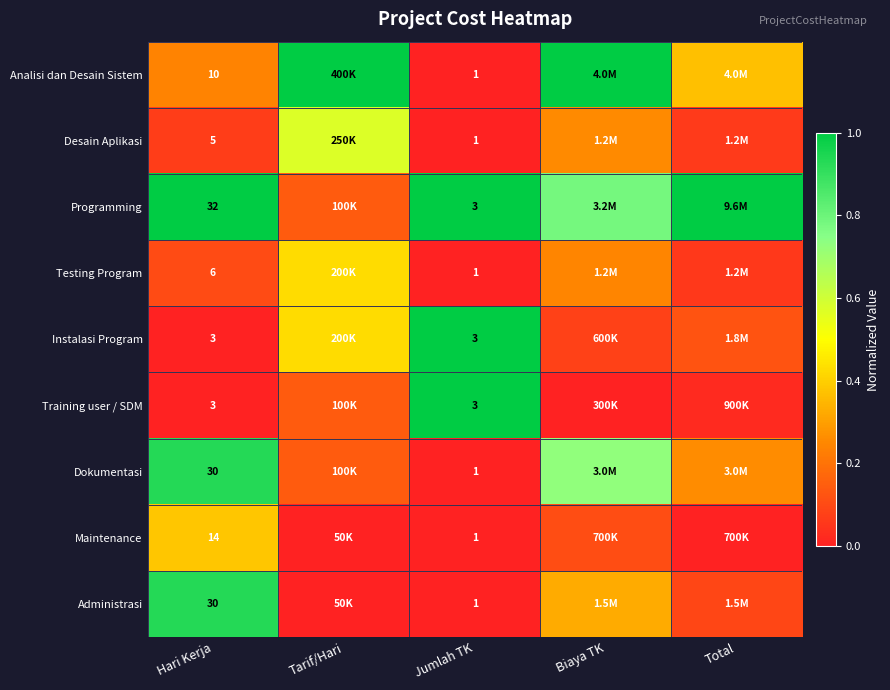

Is the value of Administrasi at Jumlah TK greater than the value of Instalasi Program at Jumlah TK?

No